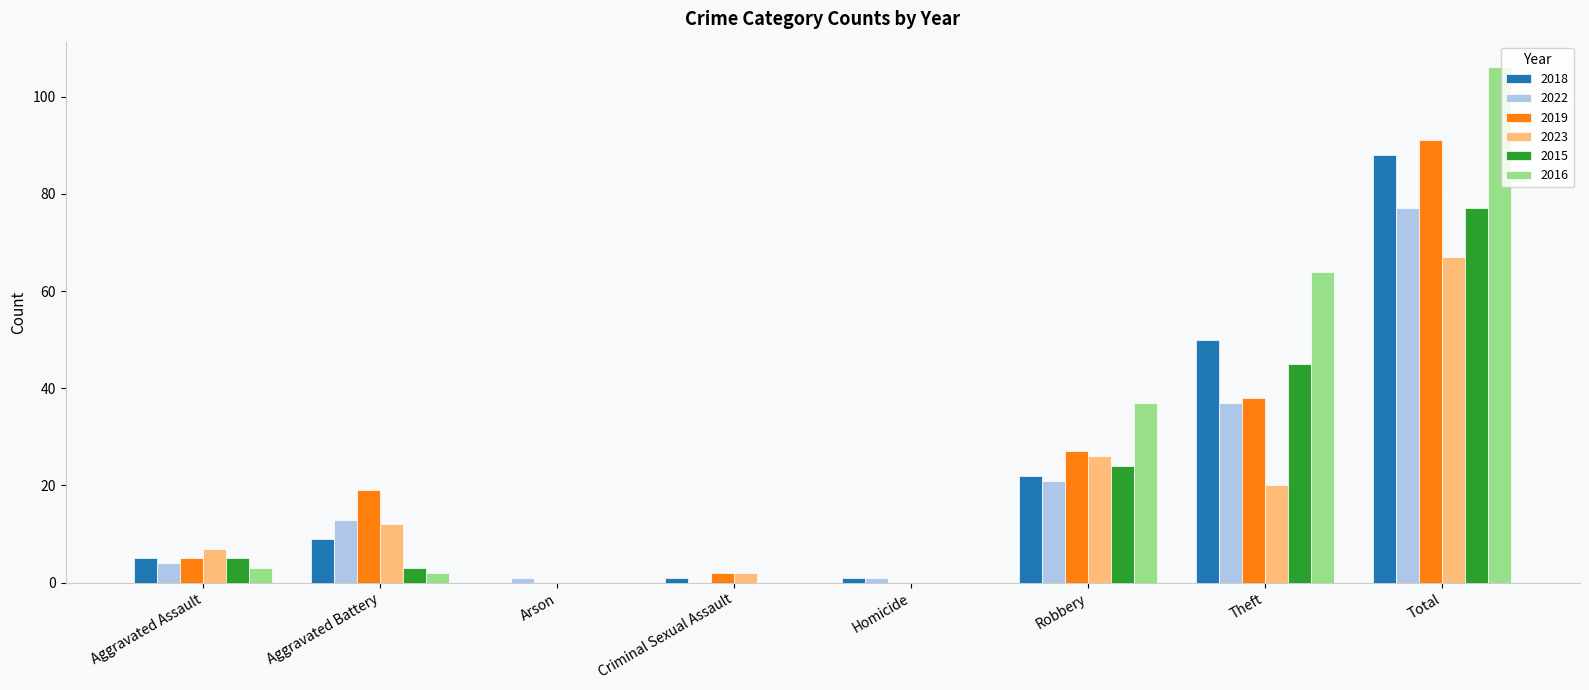

Are the bars horizontal?

No